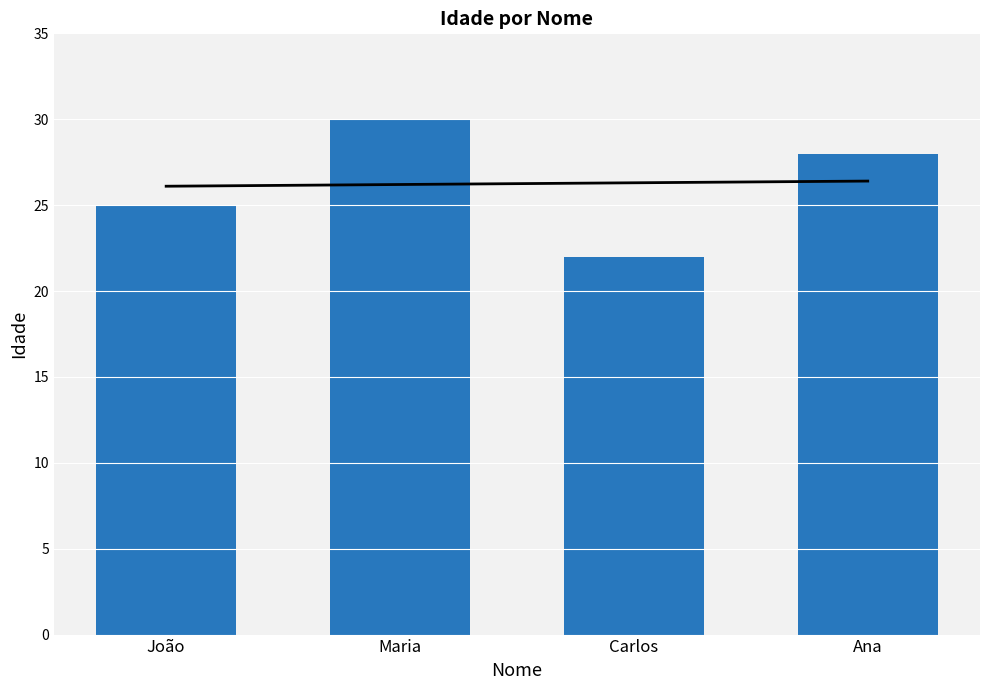

Count the values in the range 25 to 30.

3